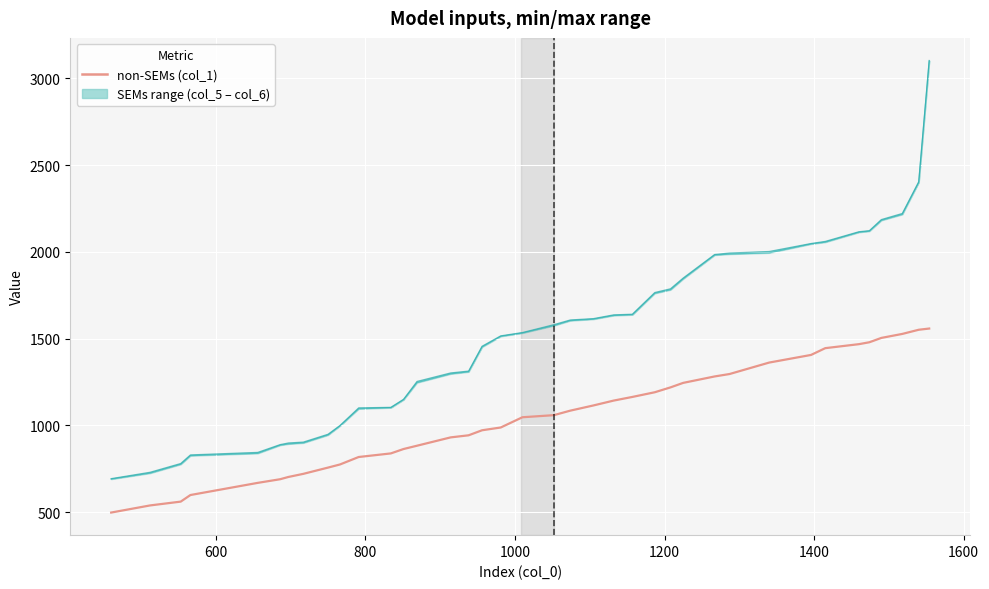

Which series has the largest range (max minus min)?

SEMs upper (col_6)